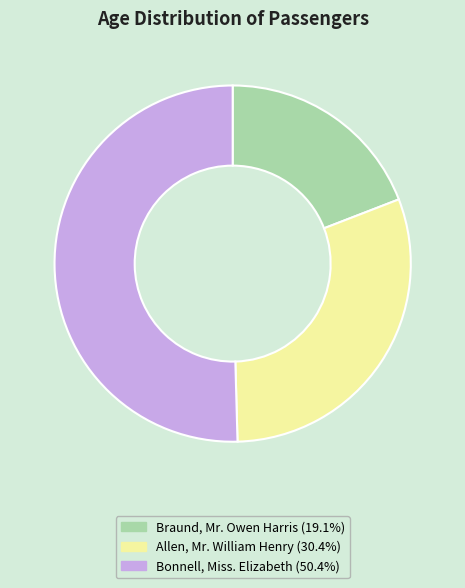

Between Bonnell, Miss. Elizabeth and Allen, Mr. William Henry, which is larger?

Bonnell, Miss. Elizabeth